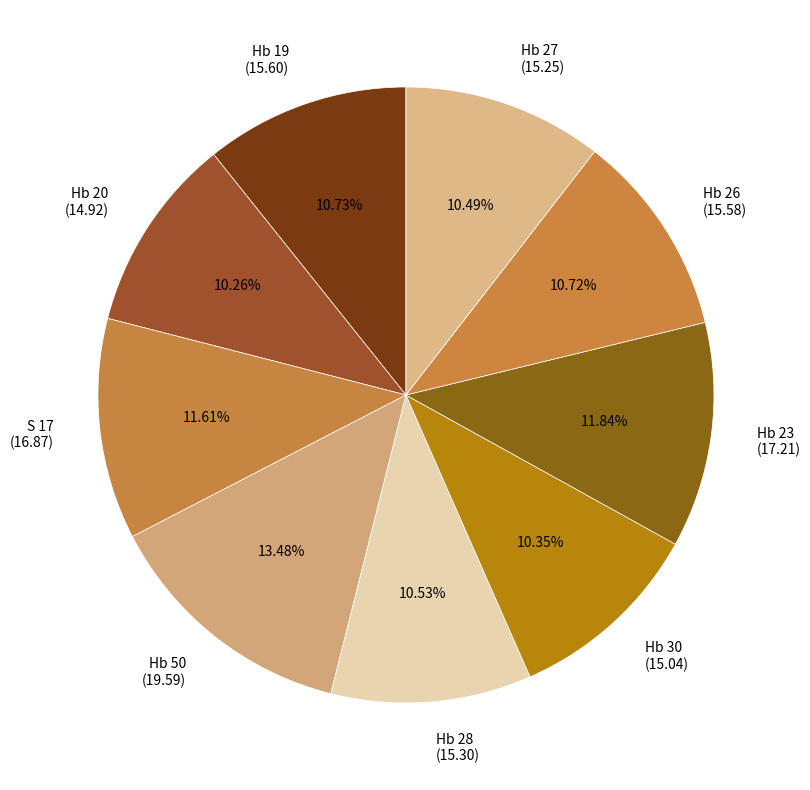

To the nearest percent, what percentage of the pie is Hb 28?

11%